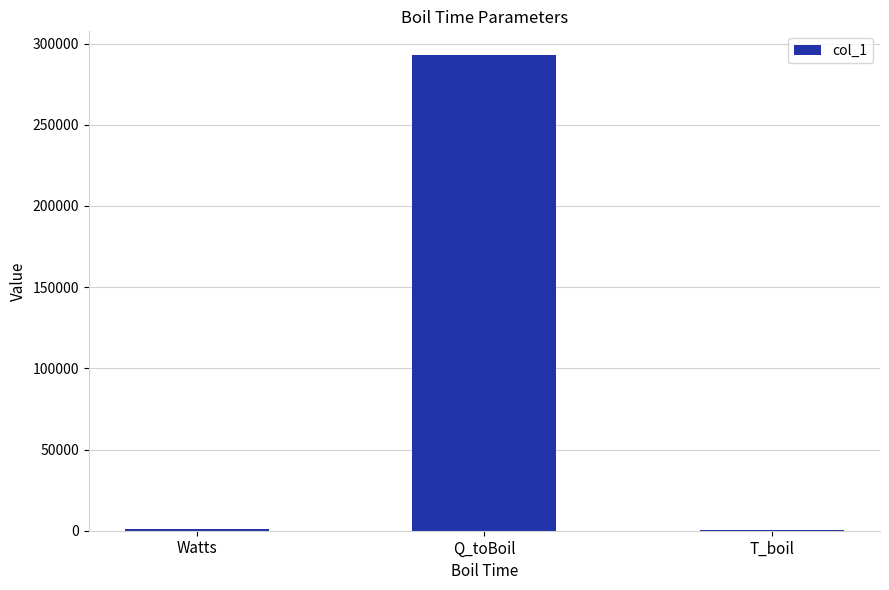

The value at Q_toBoil is 292880.0. True or false?

True